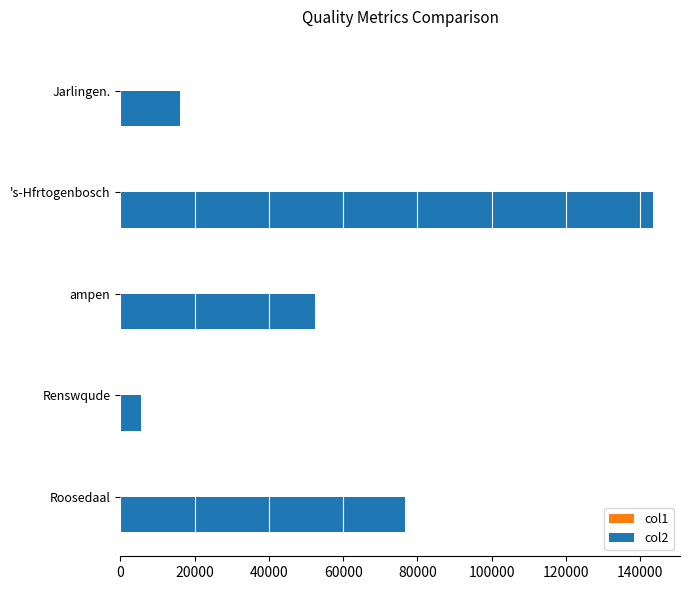

The col2 series shows 13732.5 at ampen. True or false?

False